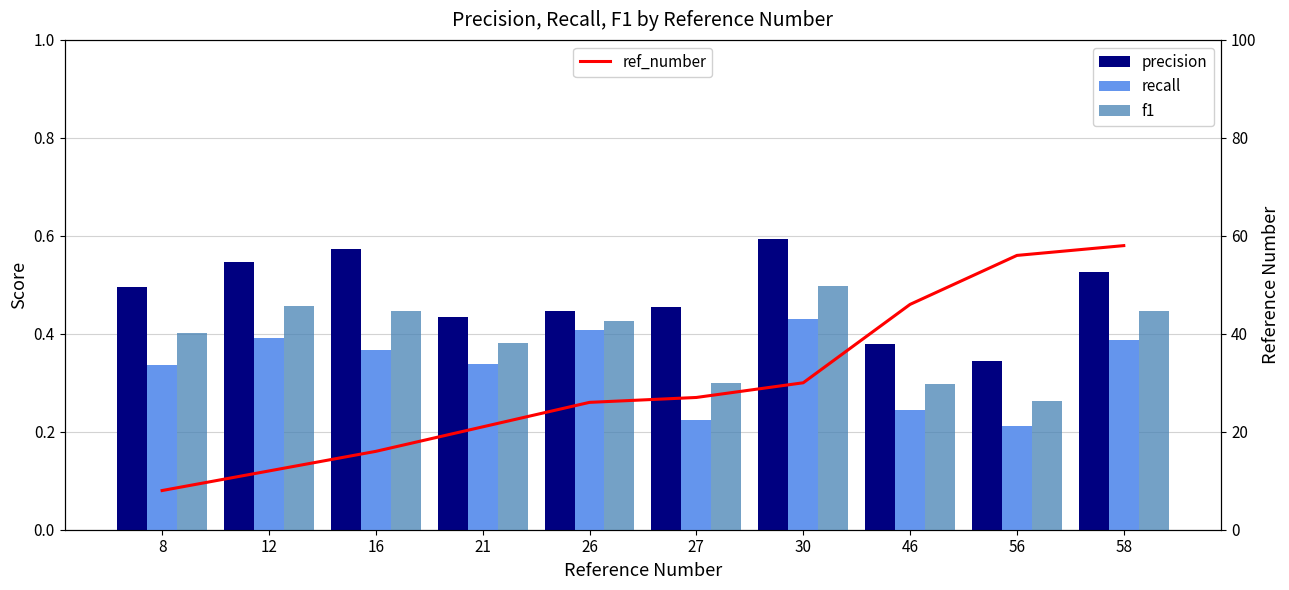

List the series in order of their peak value, highest first.

ref_number, precision, f1, recall